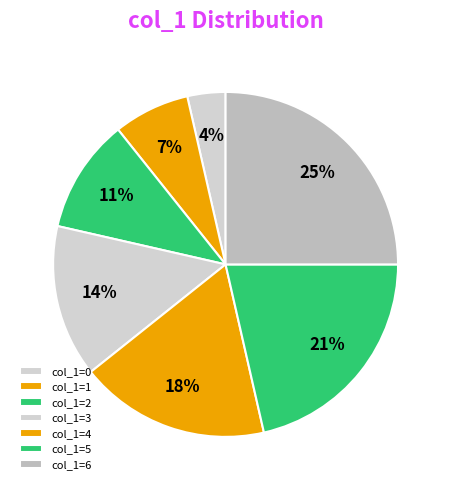

Count the number of slices in the pie.

7